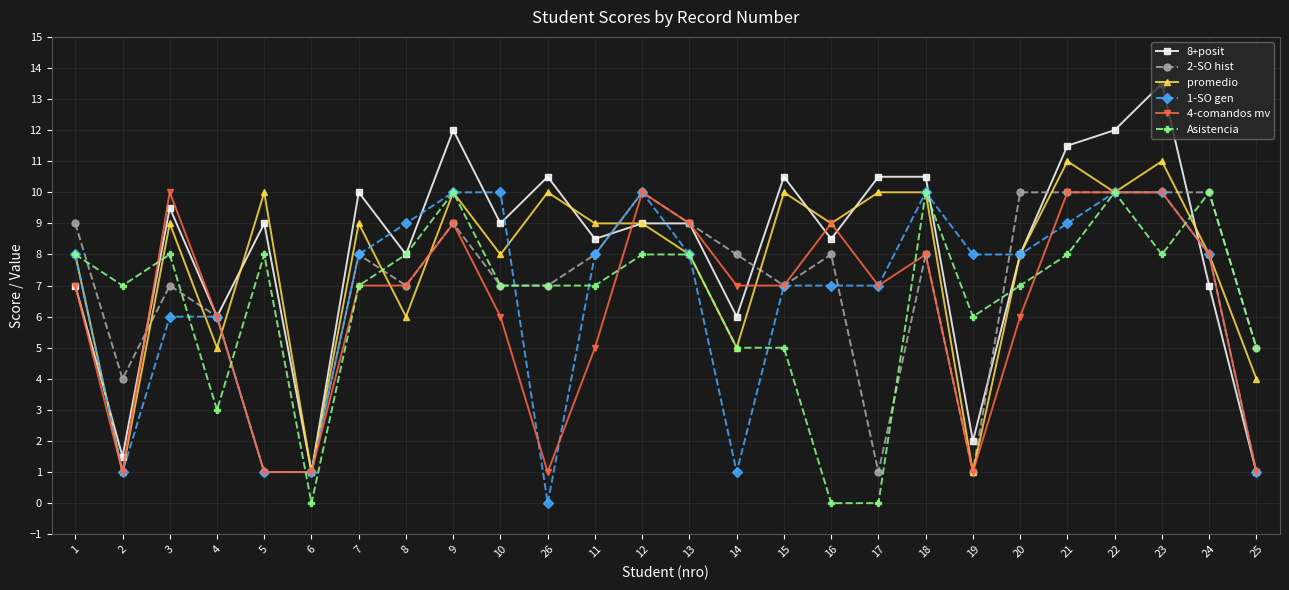

Between 14 and 16, which series saw the biggest shift?

1-SO gen